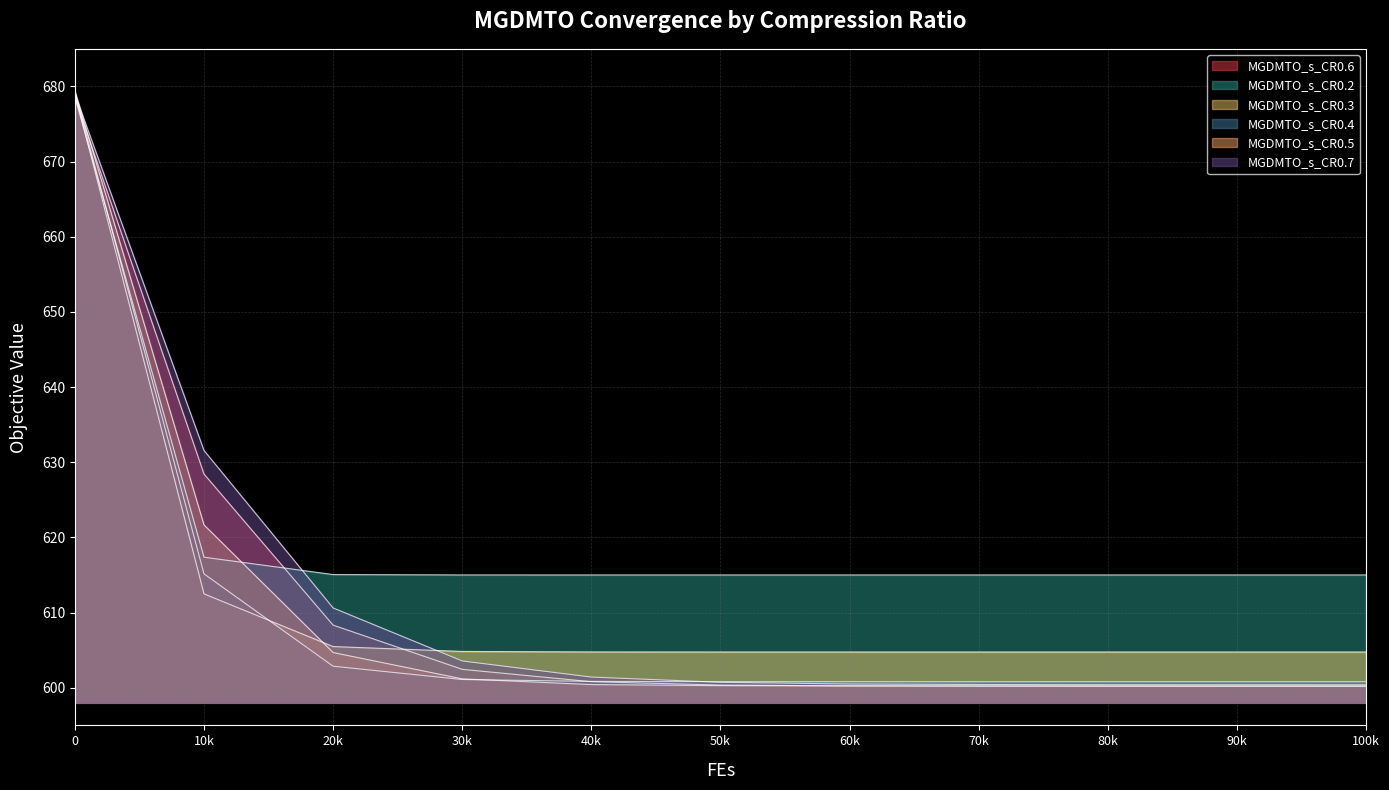

Does the chart have visible grid lines?

Yes